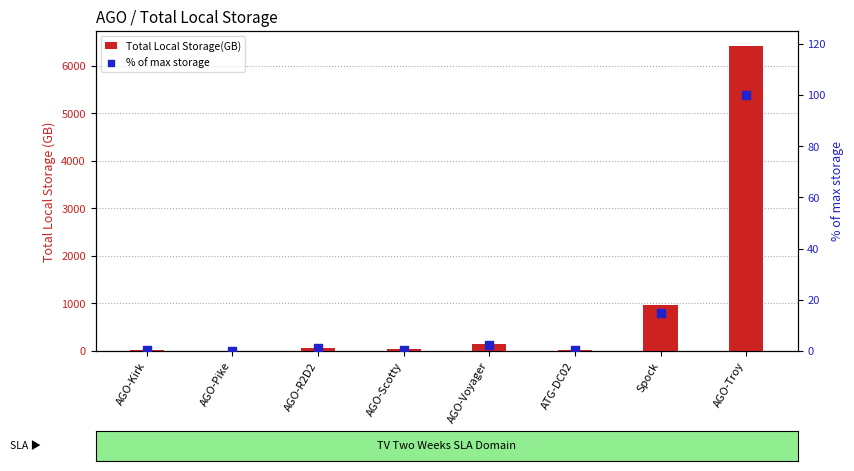

Is the value of Total Local Storage(GB) at AGO-Troy greater than the value of % of max storage at AGO-R2D2?

Yes